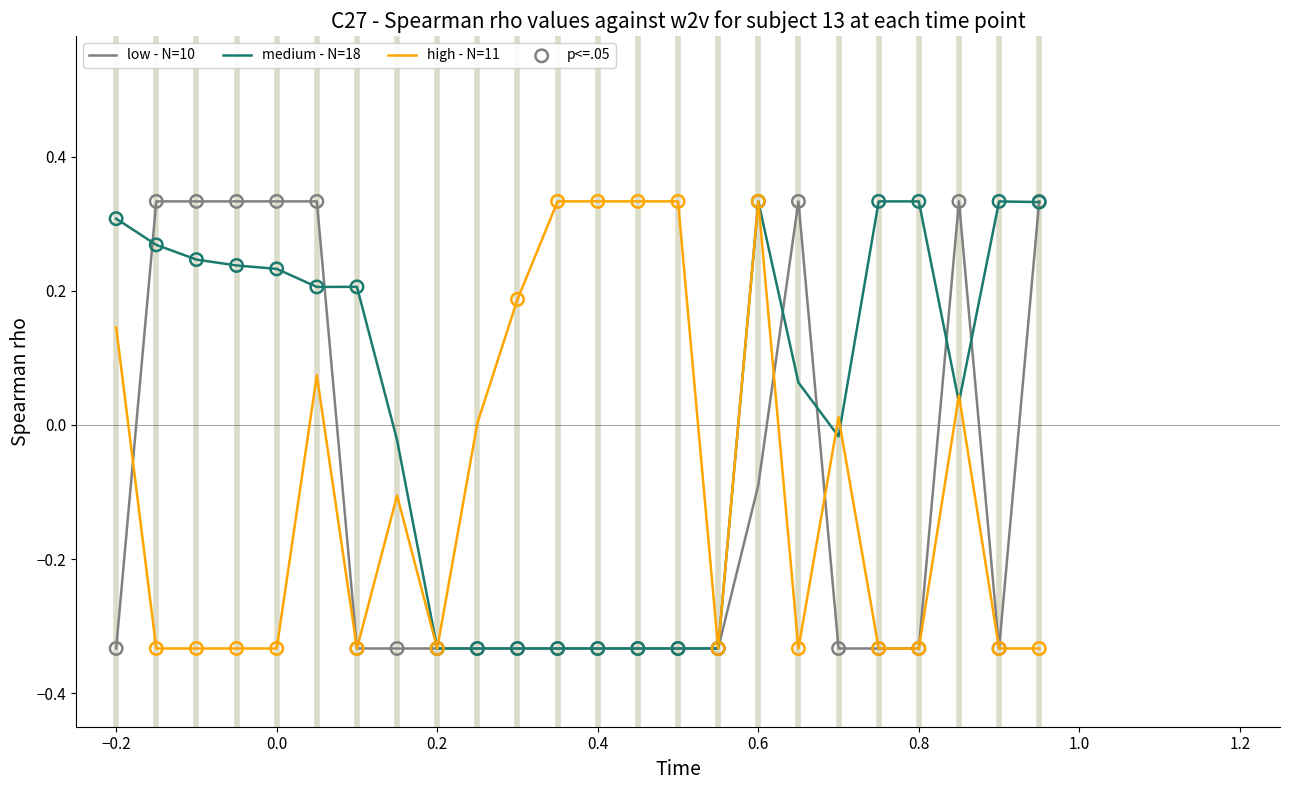

Which series has the largest total across all categories?

medium - N=18